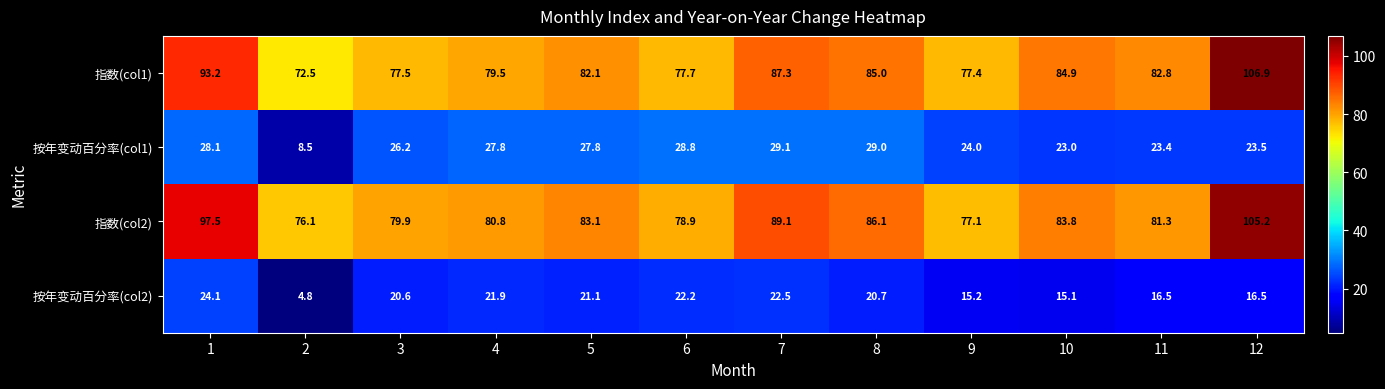

What is the sum of all 按年变动百分率(col2) values?

221.2